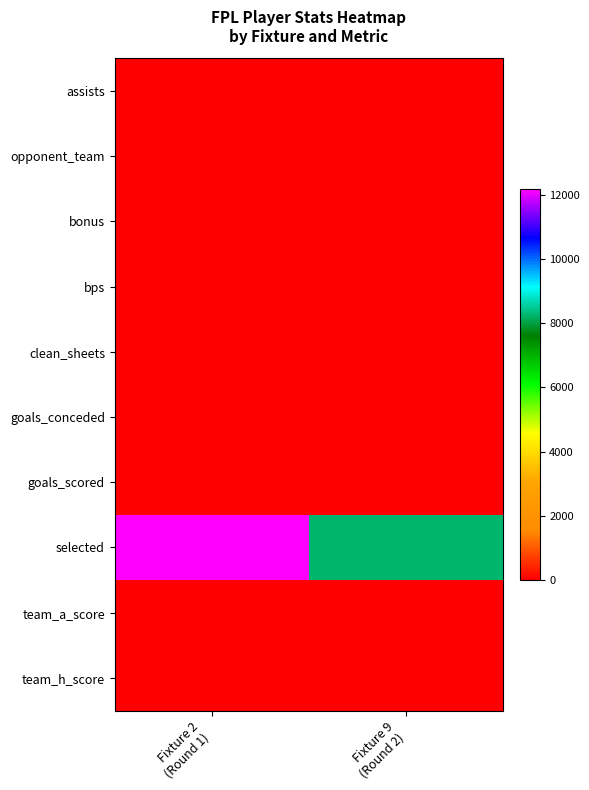

Between Fixture 9
(Round 2) and Fixture 2
(Round 1), which is larger?

Fixture 9
(Round 2)